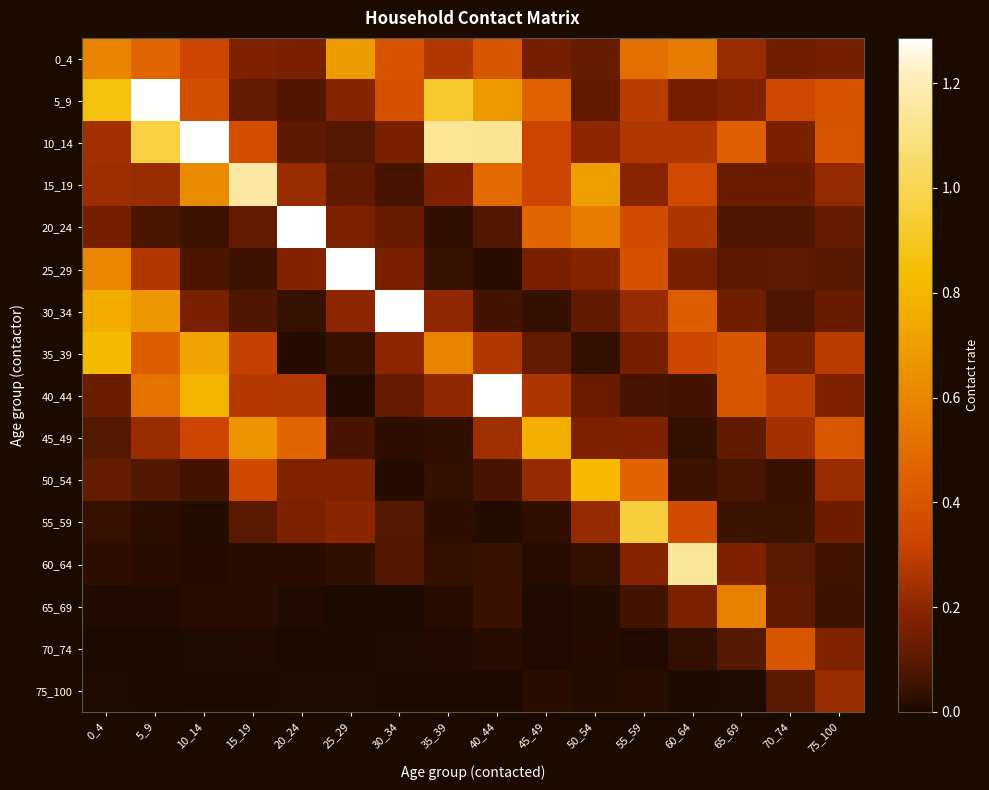

Between 70_74 and 50_54, which is larger?

70_74